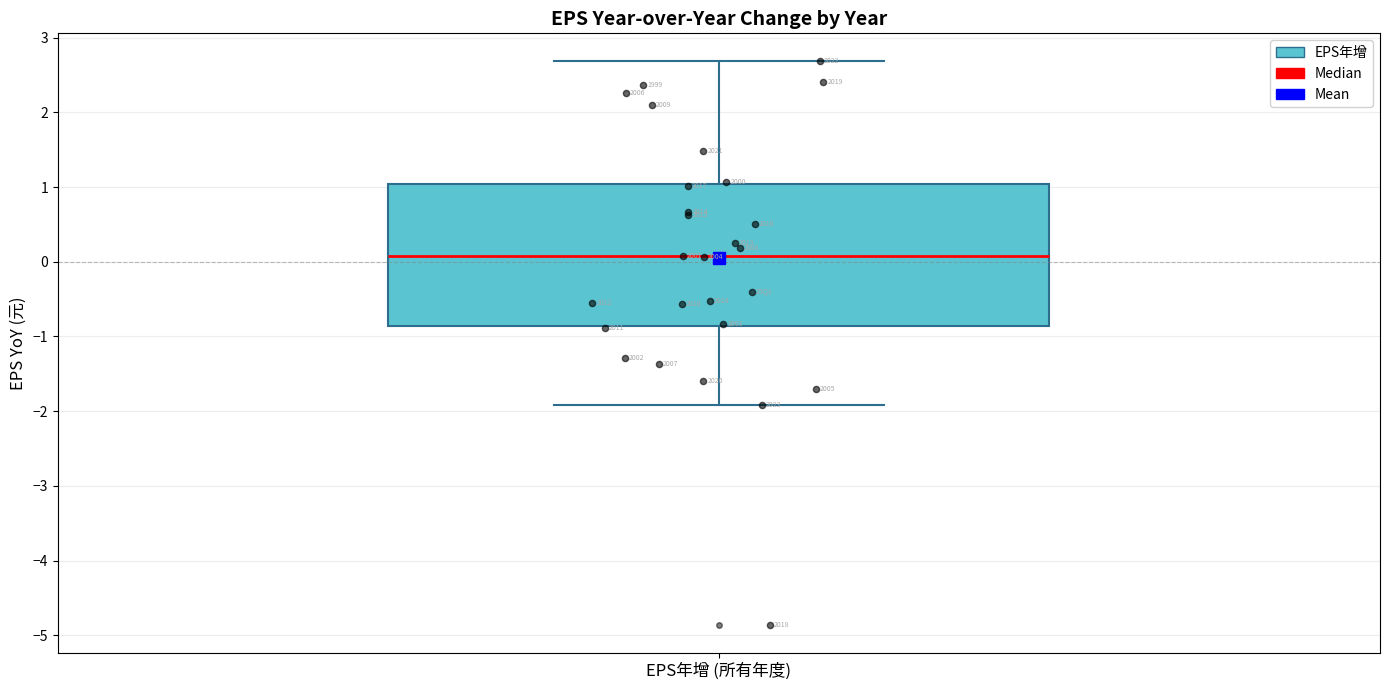

Read this box plot against the y-axis: the position of the median line, the range covered by the box, and the ends of both whiskers. The values are not printed on the chart, so give them approximately, as read against the axis.

median 0.1, box -0.9 to 1.0, whiskers -1.9 to 2.7